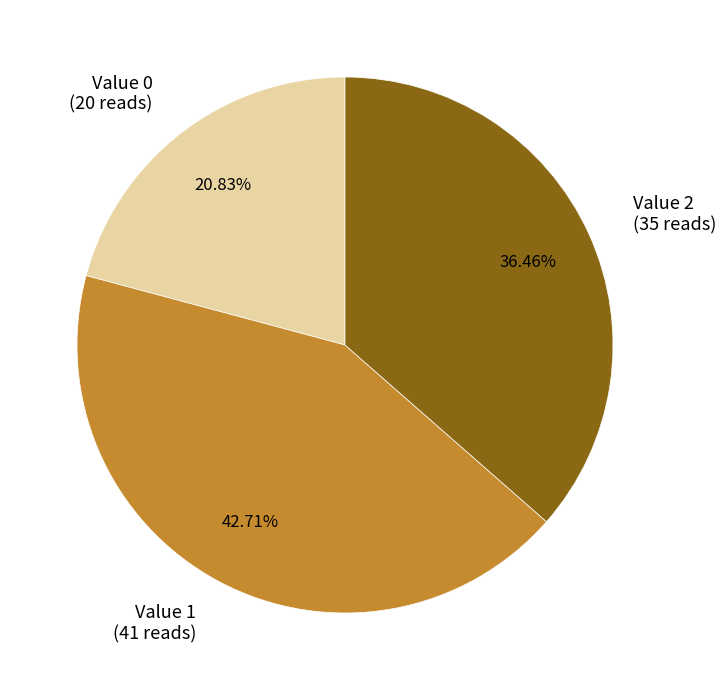

Between Value 0 (20 reads) and Value 2 (35 reads), which is larger?

Value 2 (35 reads)